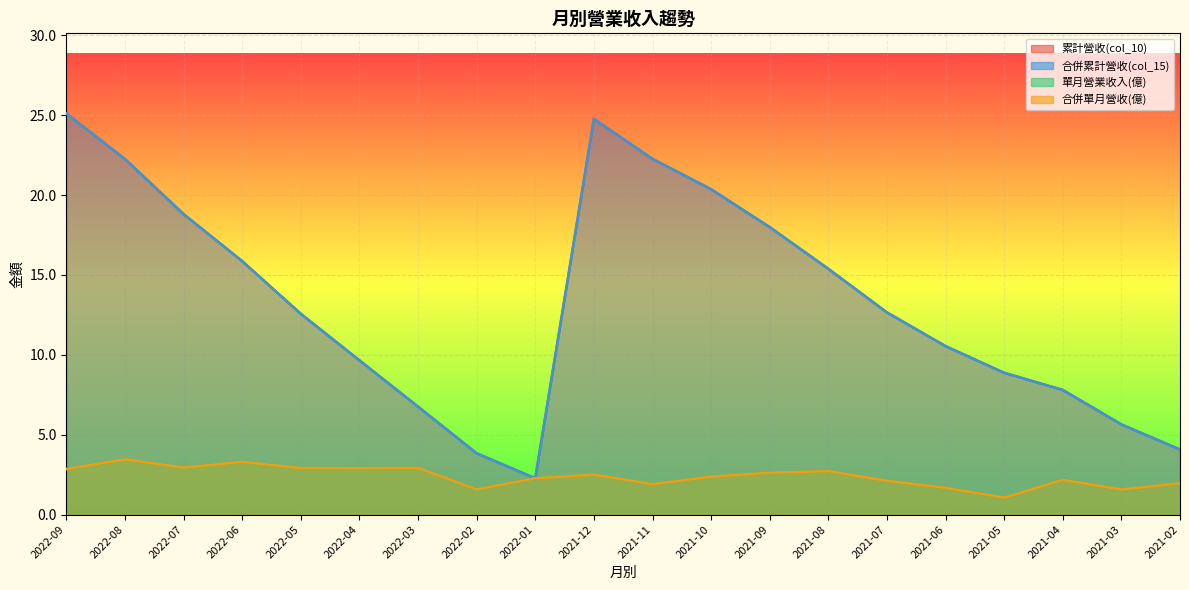

What is the greatest value displayed?

25.1